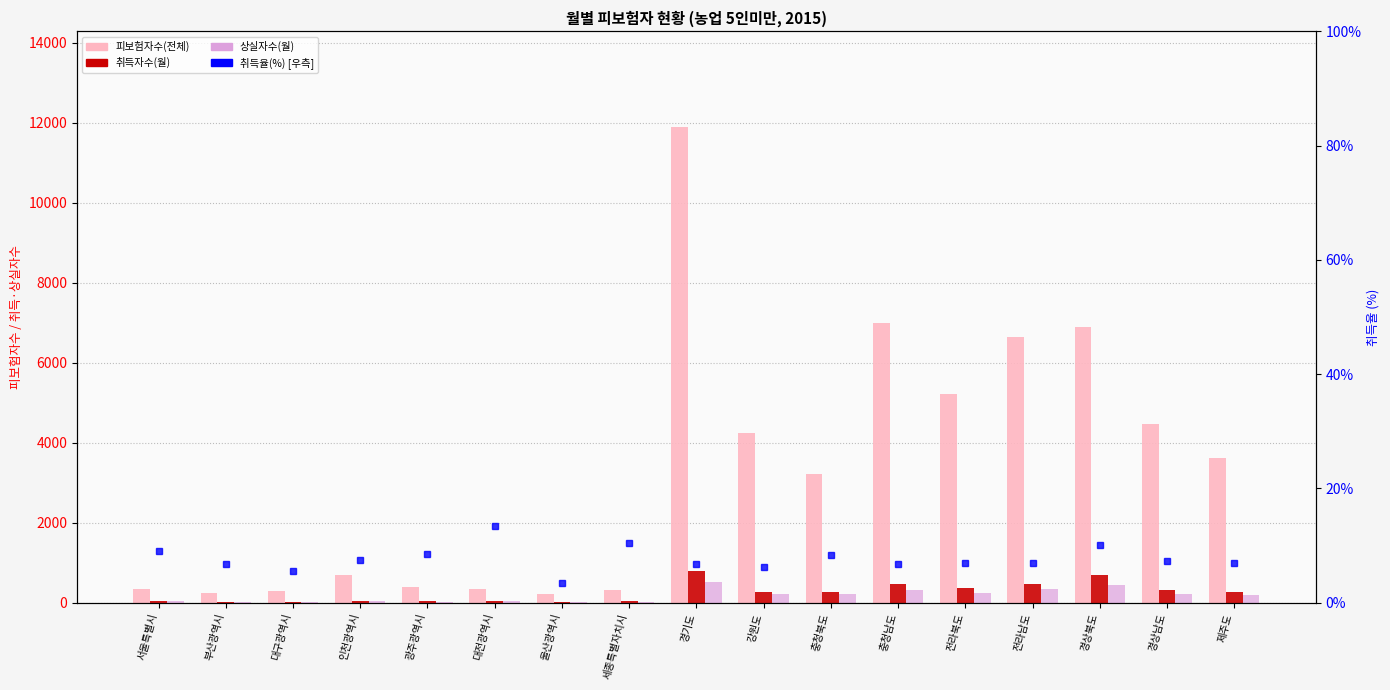

Which series has the largest total across all categories?

피보험자수(전체)